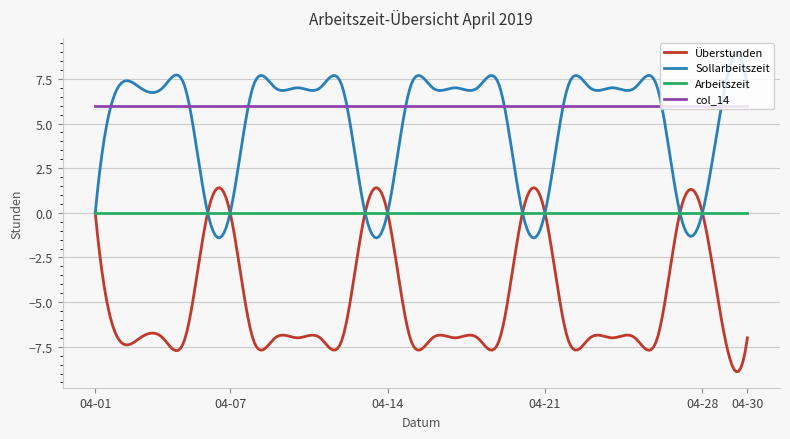

True or false: col_14 and Arbeitszeit intersect in this chart.

False